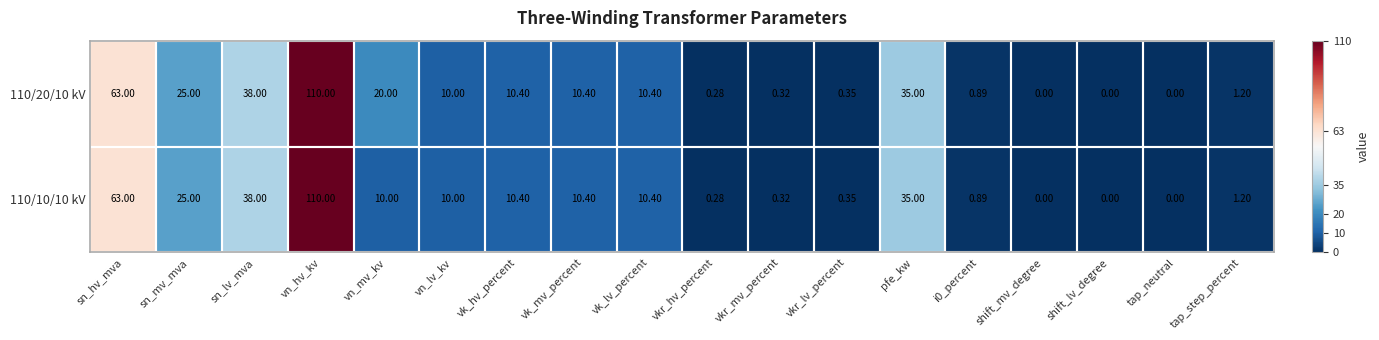

How many data points does each series have?

18